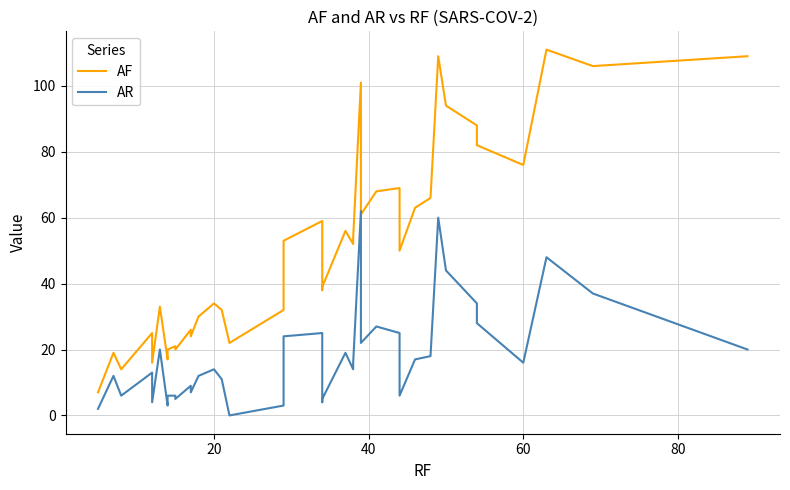

Does the chart display data point markers on the line(s)?

No